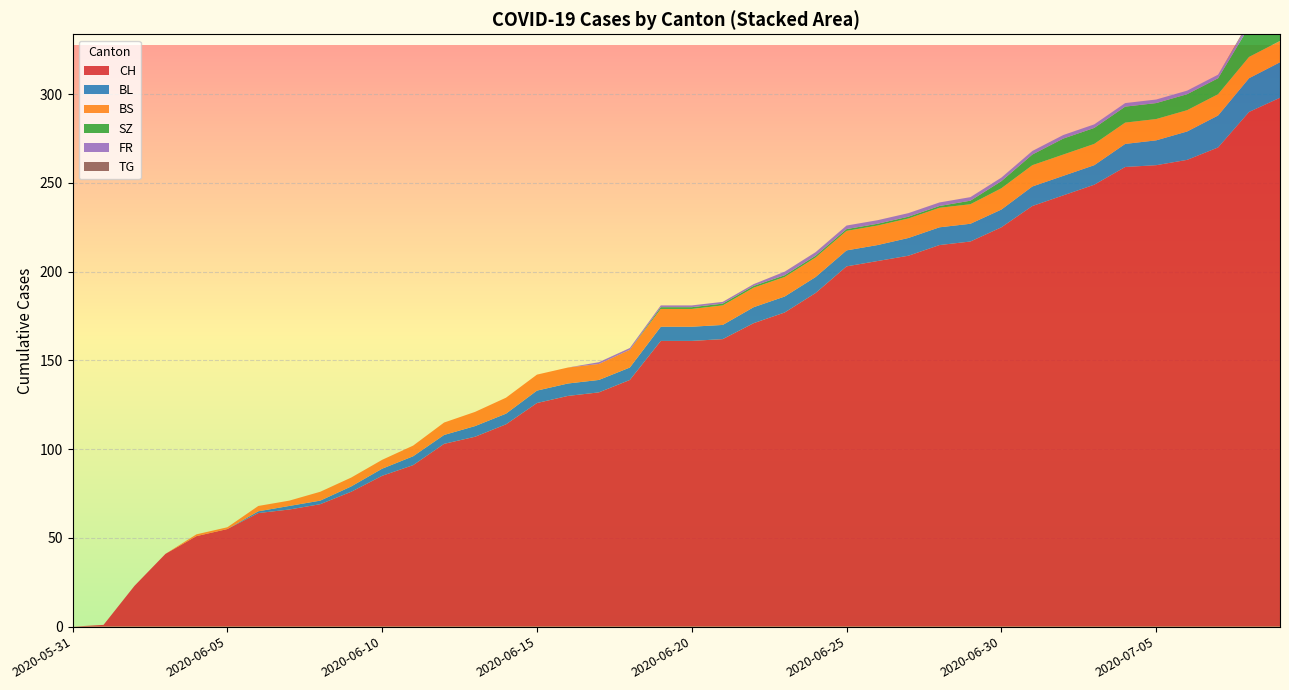

Reading left to right, list all the values displayed in this chart.

CH: 0	1	23	41	51	55	64	66	69	76	85	91	103	107	114	126	130	132	139	161	161	162	171	177	188	203	206	209	215	217	225	237	243	249	259	260	263	270	290	298
BL: 0	0	0	0	0	0	1	2	2	3	4	5	5	6	6	7	7	7	7	8	8	8	9	9	9	9	9	10	10	10	10	11	11	11	13	14	16	18	19	20
BS: 0	0	0	0	1	1	3	3	5	5	5	6	7	8	9	9	9	9	10	10	10	11	11	11	11	11	11	11	11	11	12	12	12	12	12	12	12	12	12	12
SZ: 0	0	0	0	0	0	0	0	0	0	0	0	0	0	0	0	0	0	0	1	1	1	1	1	1	1	1	1	1	2	4	6	9	9	9	9	9	9	17	17
FR: 0	0	0	0	0	0	0	0	0	0	0	0	0	0	0	0	0	1	1	1	1	1	1	2	2	2	2	2	2	2	2	2	2	2	2	2	2	2	2	2
TG: 0	0	0	0	0	0	0	0	0	0	0	0	0	0	0	0	0	0	0	0	0	0	0	0	0	0	0	0	0	0	0	0	0	0	0	0	0	0	1	1